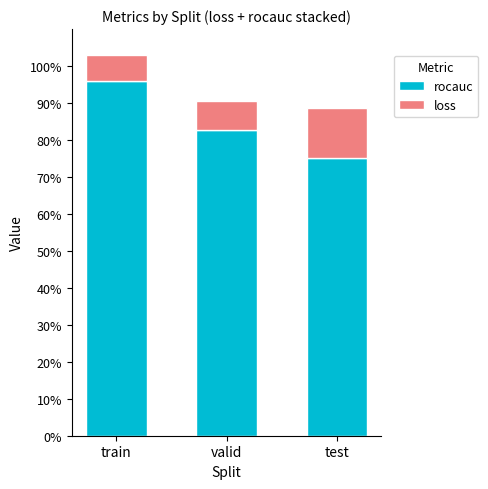

Are the bars grouped side by side (vs. stacked)?

No